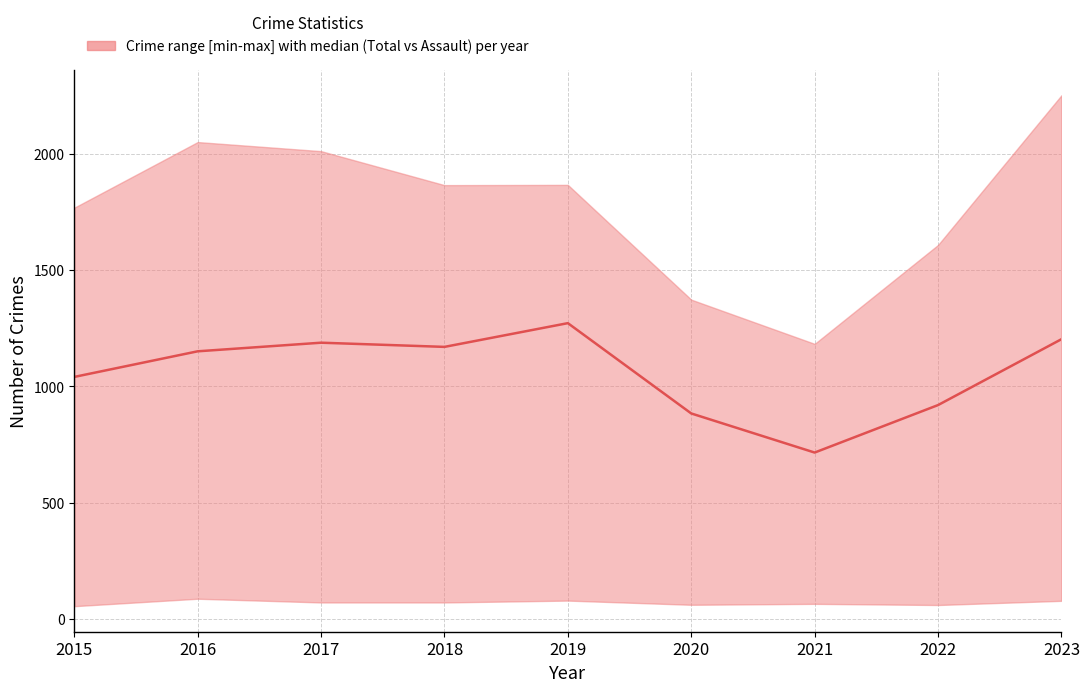

Does the chart have visible grid lines?

Yes